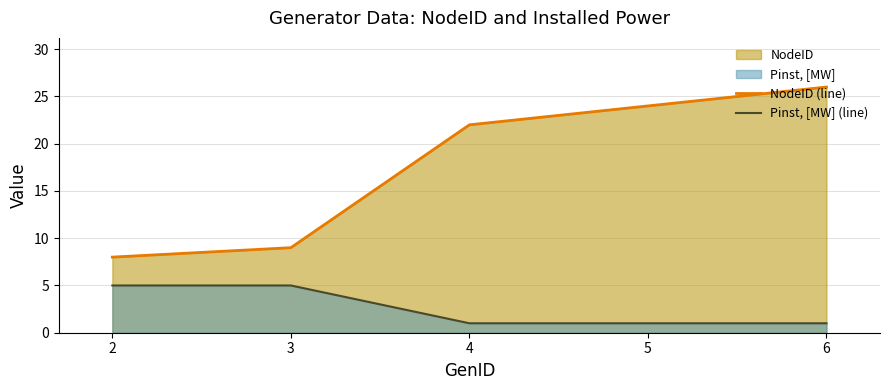

True or false: NodeID (line) and Pinst, [MW] (line) intersect in this chart.

False